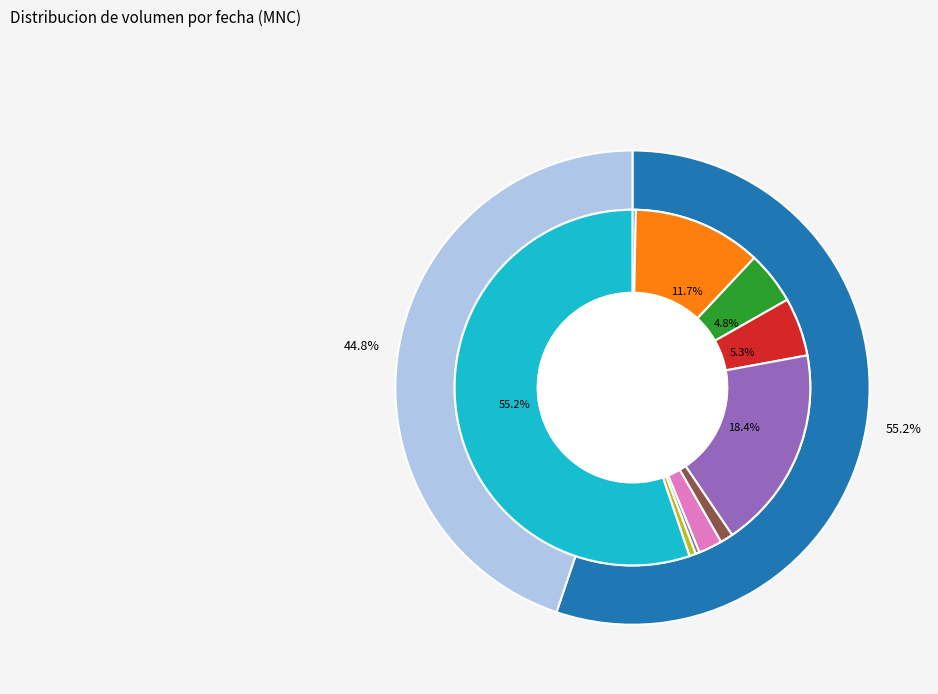

To the nearest percent, what is the difference between the largest and smallest slice percentages?

55%